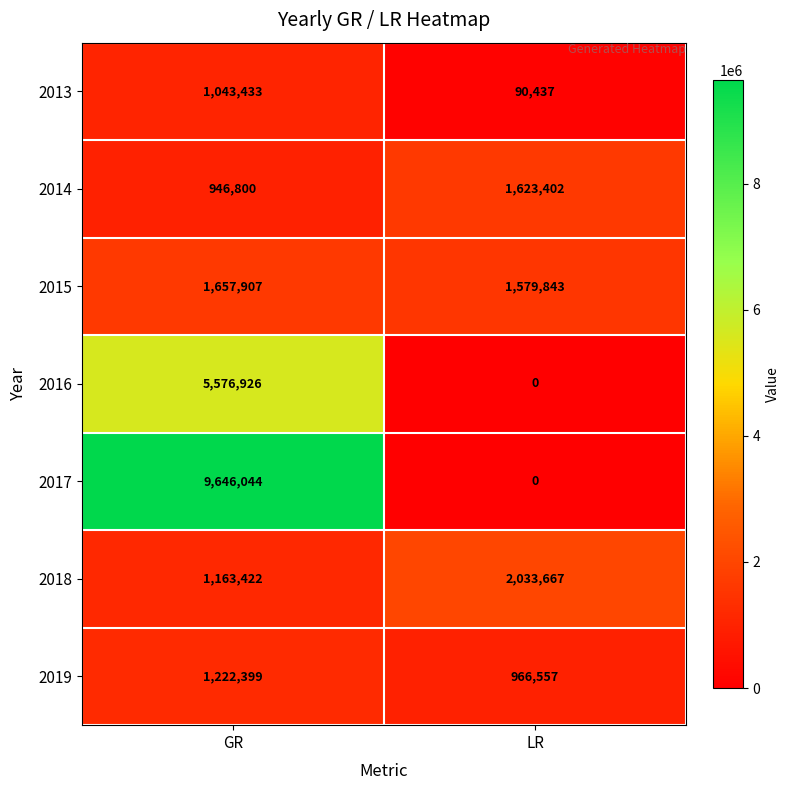

Rank the series by their maximum value, from highest to lowest.

2017, 2016, 2018, 2015, 2014, 2019, 2013